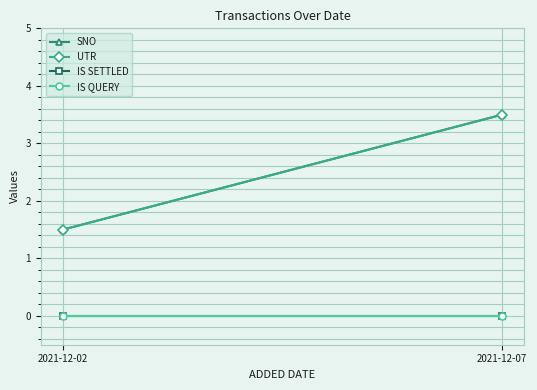

What is the greatest value displayed?

3.5